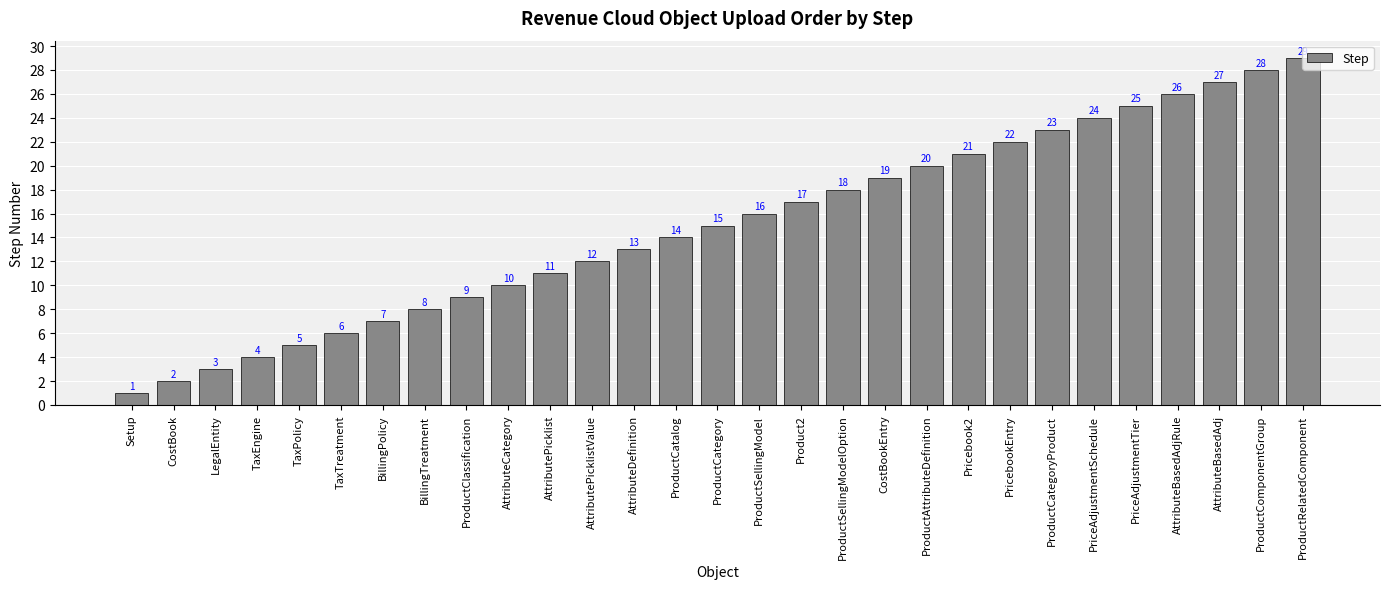

What is the sum of the values at PriceAdjustmentTier and AttributePicklistValue?

37